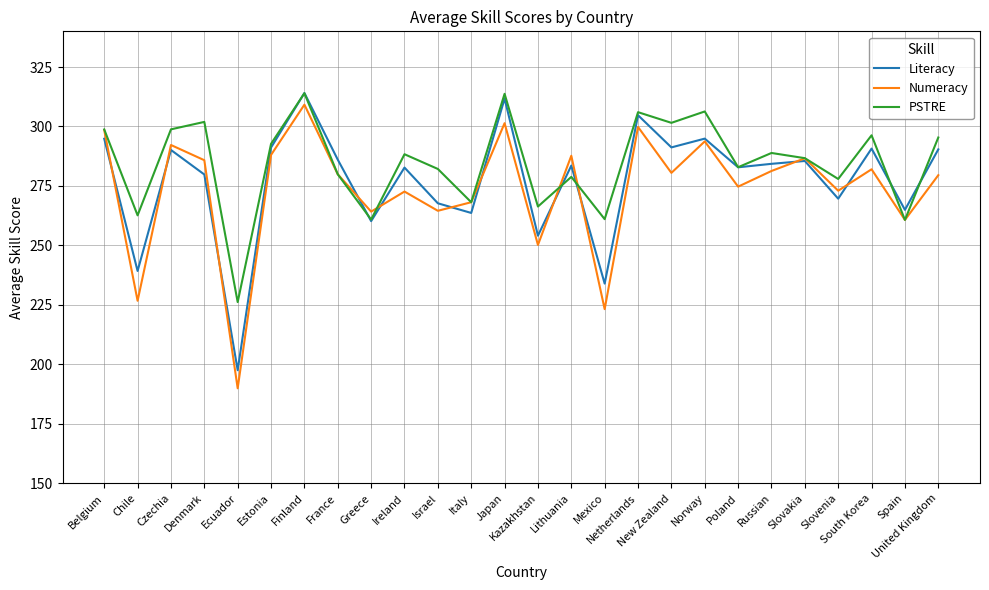

Read the PSTRE value at New Zealand.

301.5